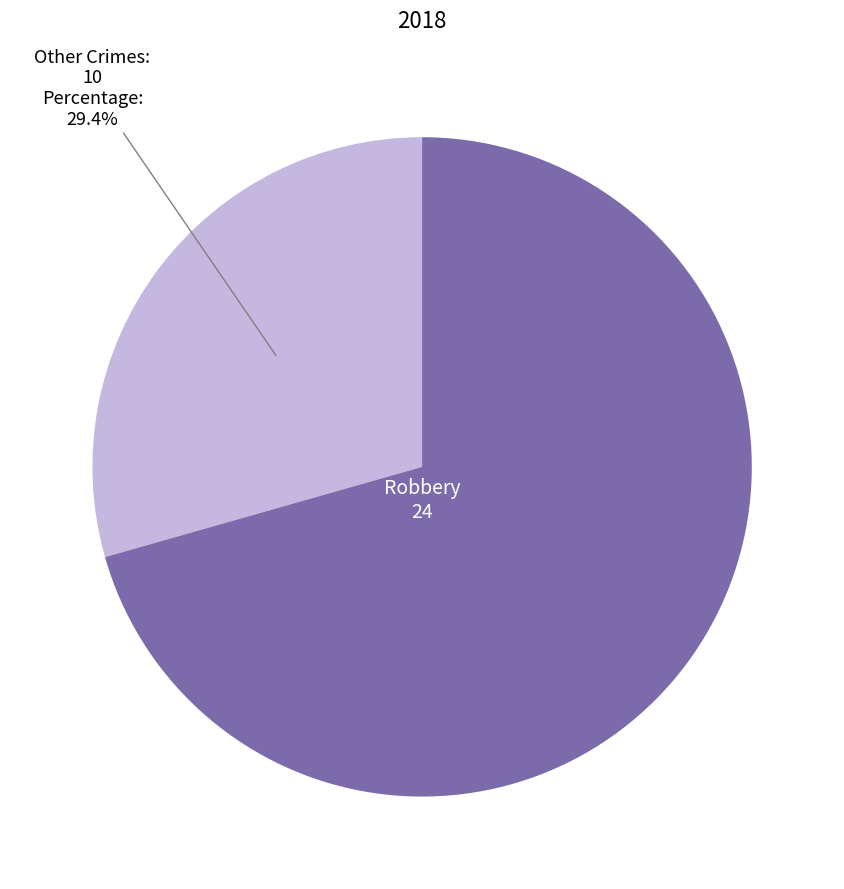

Is there any slice that represents more than half of the pie?

Yes